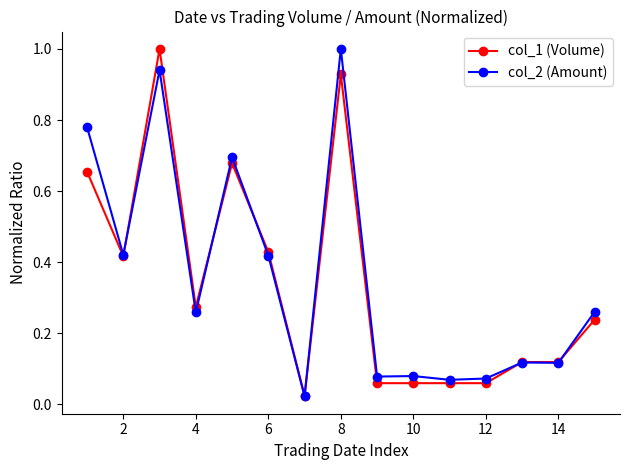

Does the chart have visible grid lines?

No